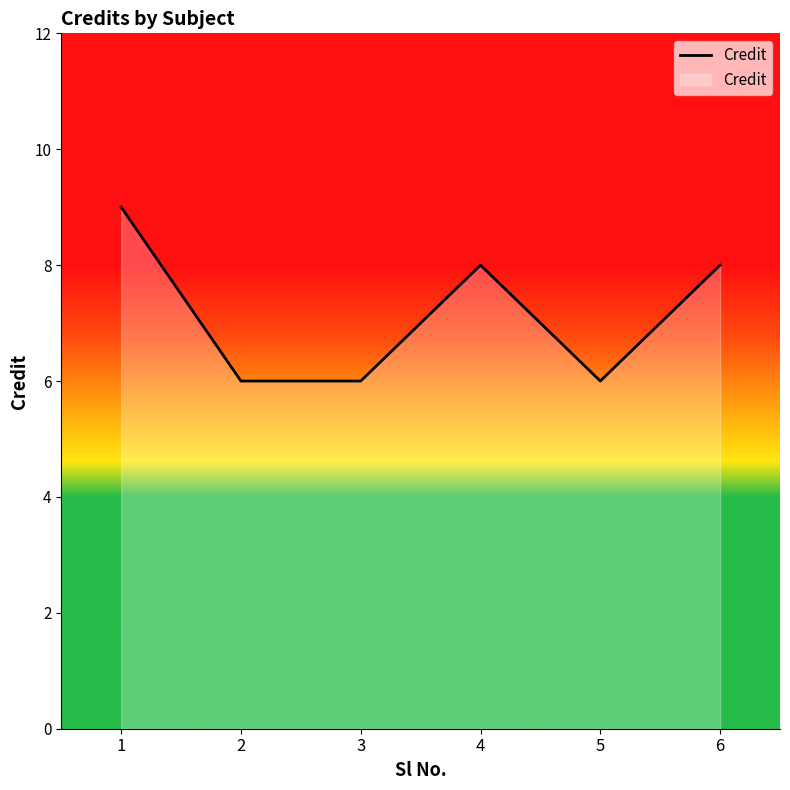

Does the chart have visible grid lines?

No